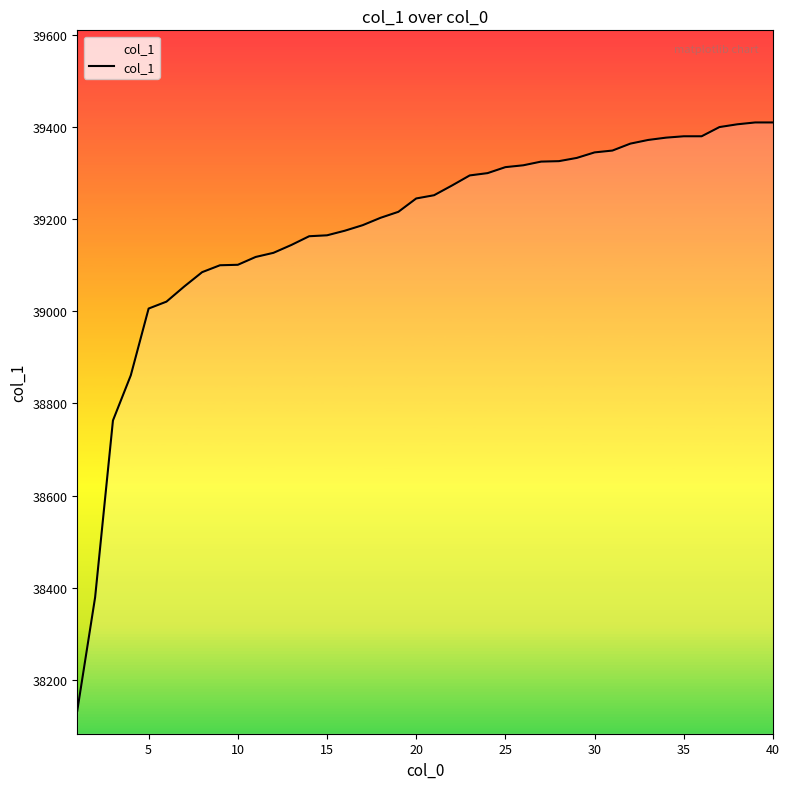

What is the smallest value displayed?

38133